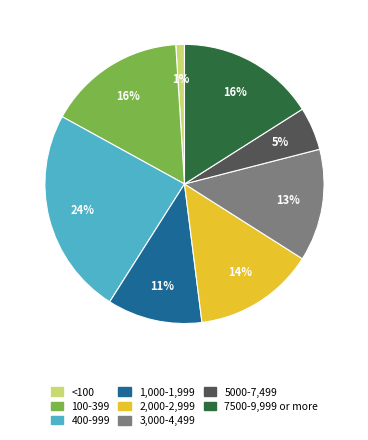

How many segments does this pie chart have?

8